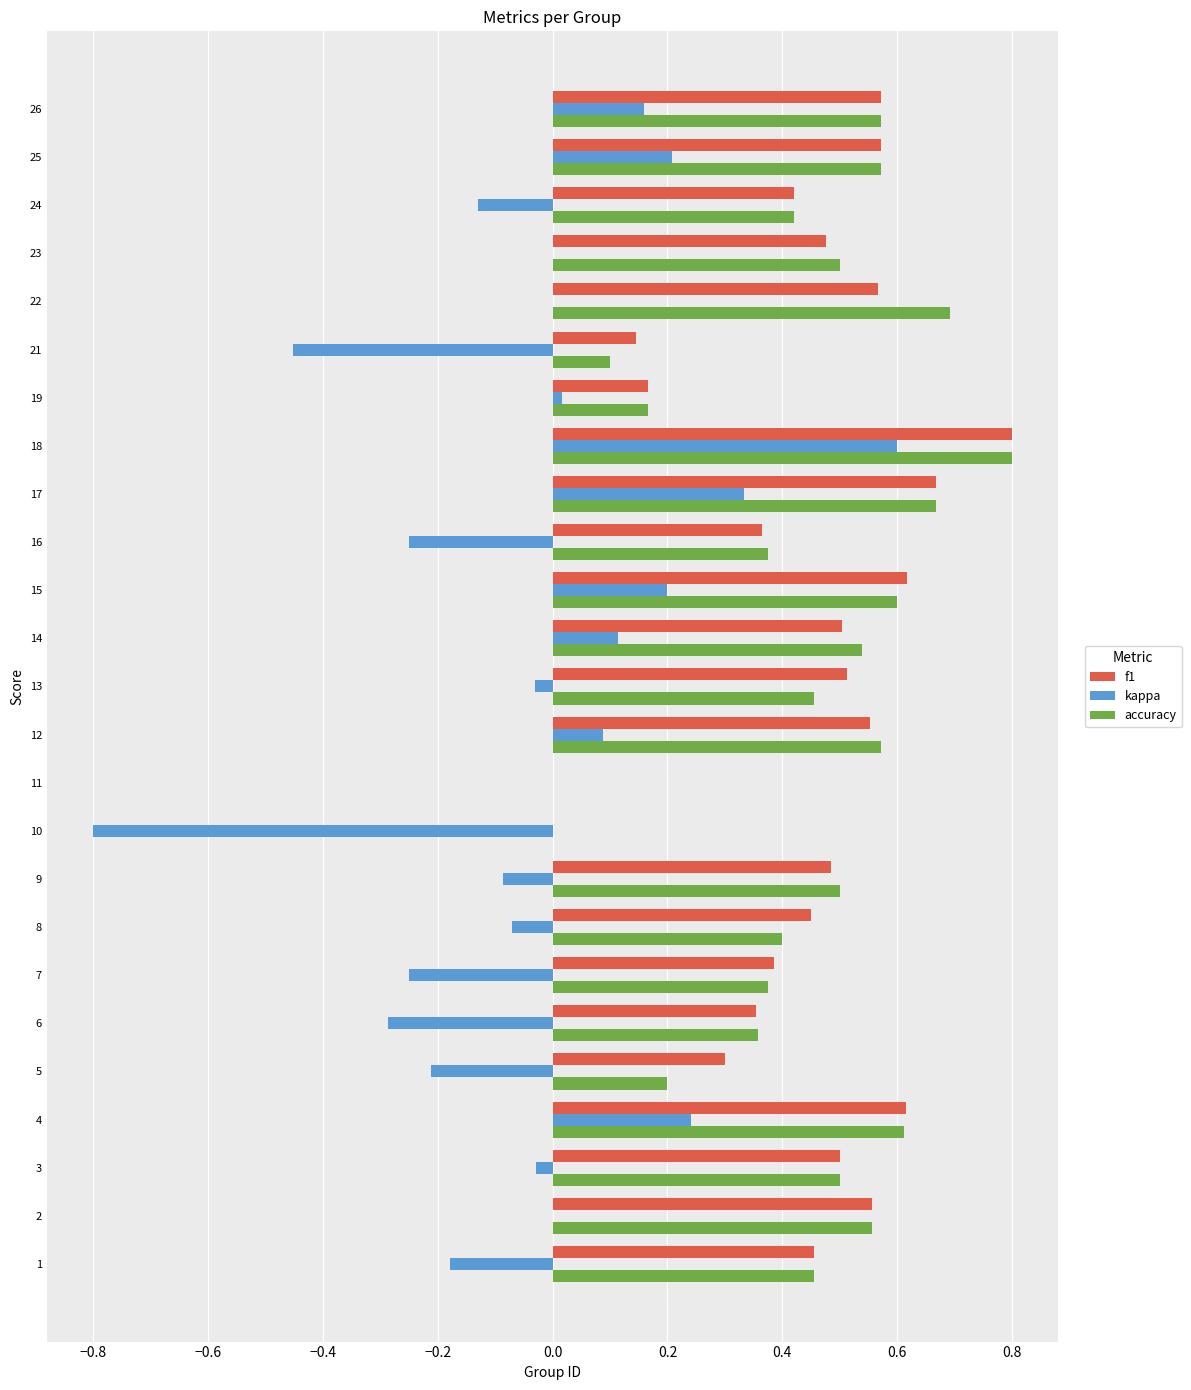

Which label corresponds to the largest value in the chart?

18